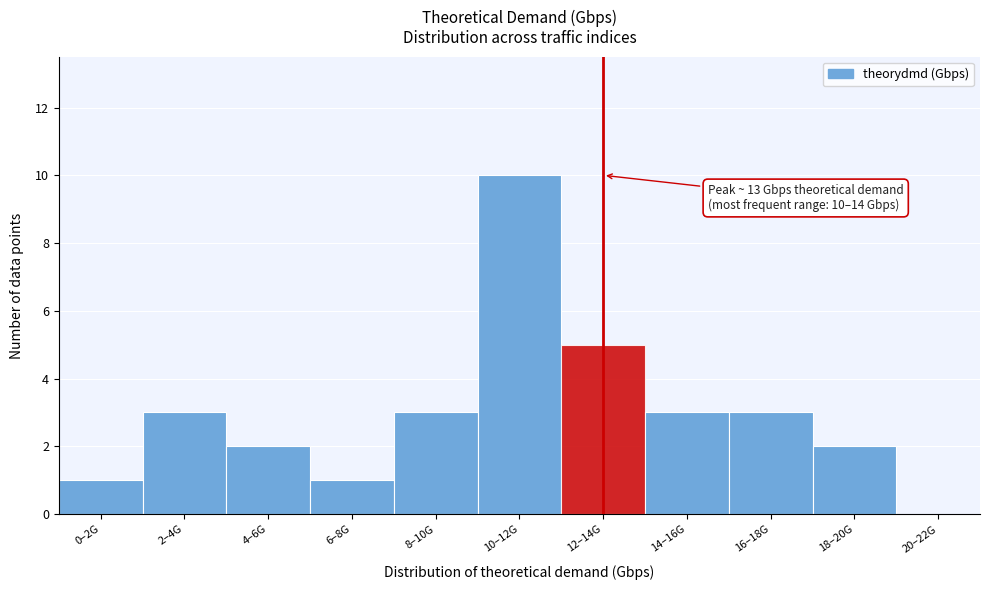

Reading left to right, transcribe all the data shown in this chart.

0–2G=1	2–4G=3	4–6G=2	6–8G=1	8–10G=3	10–12G=10	12–14G=5	14–16G=3	16–18G=3	18–20G=2	20–22G=0